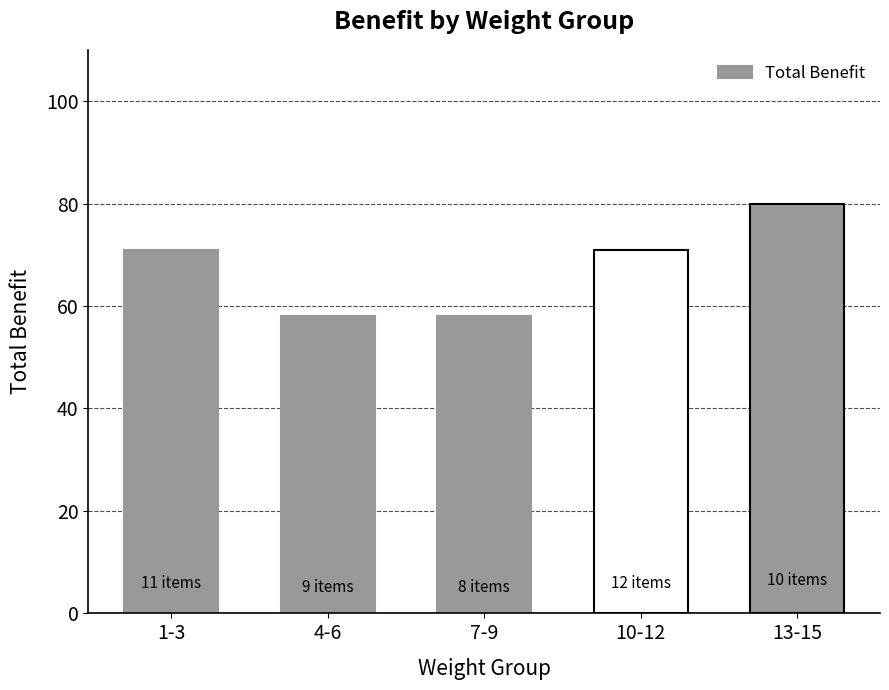

Which category has the highest value across all series?

13-15